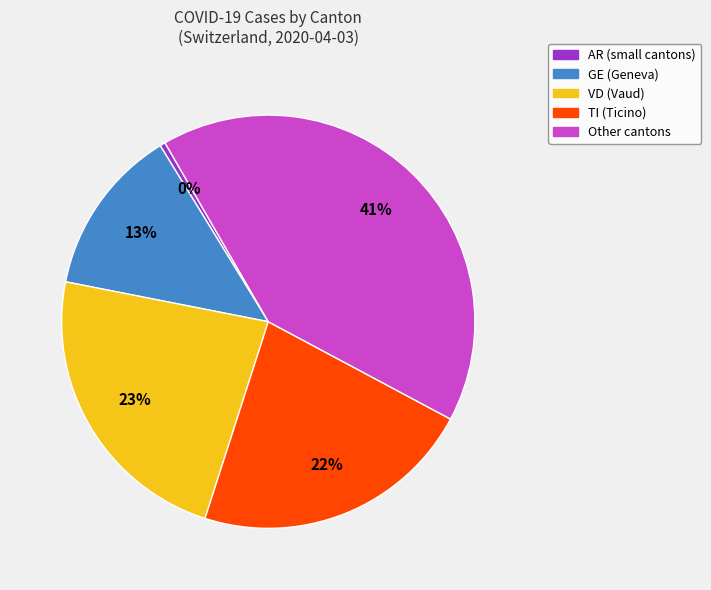

To the nearest percent, what is the average slice percentage?

20%